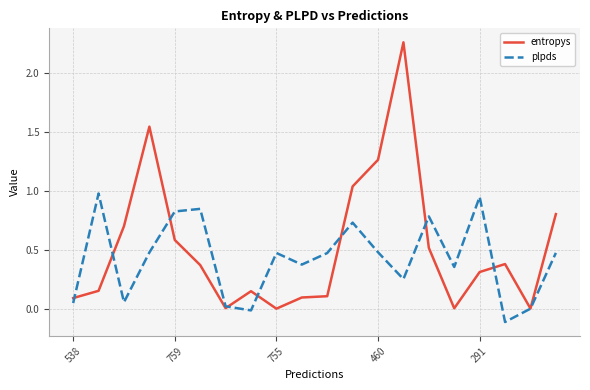

Which series has the widest spread of values?

entropys